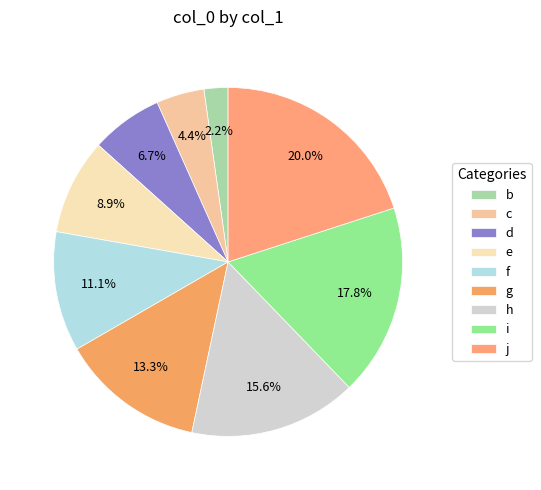

Which category has the biggest portion of the pie?

j